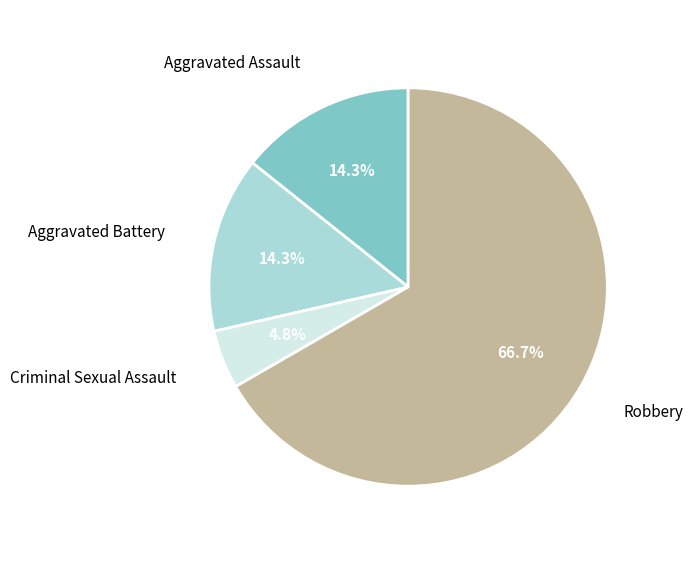

Is there a majority slice in this chart?

Yes